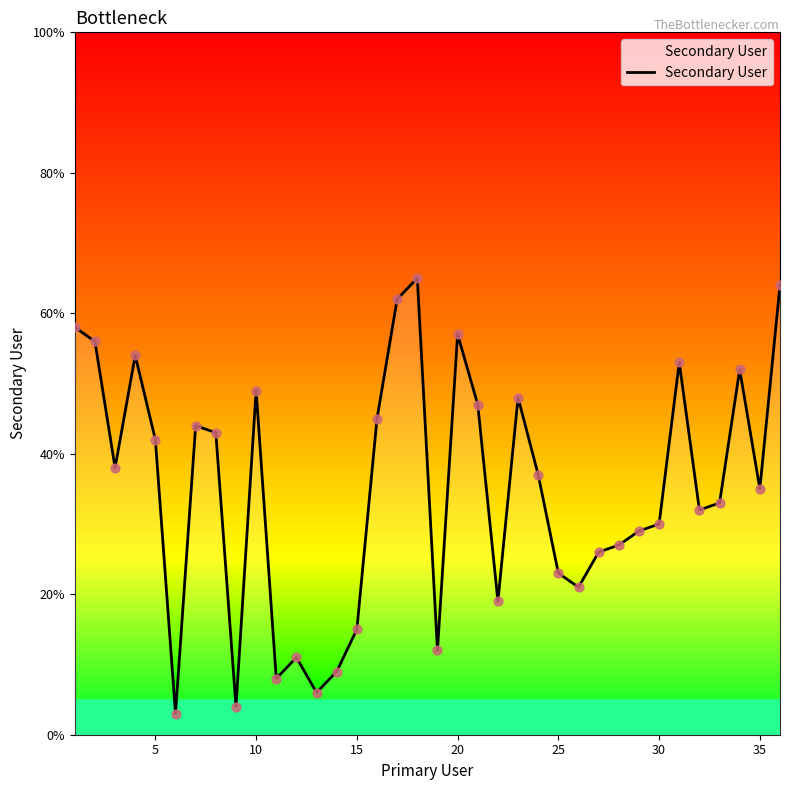

What is the greatest value displayed?

65